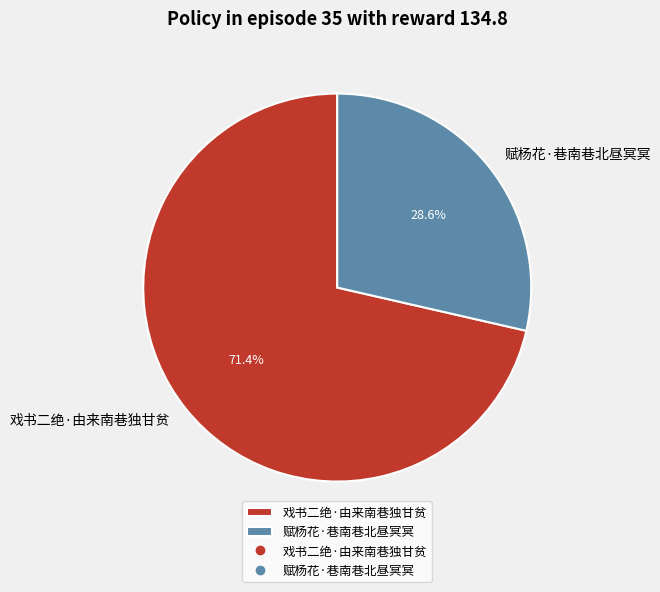

True or false: 戏书二绝·由来南巷独甘贫 accounts for 81% of the total.

False